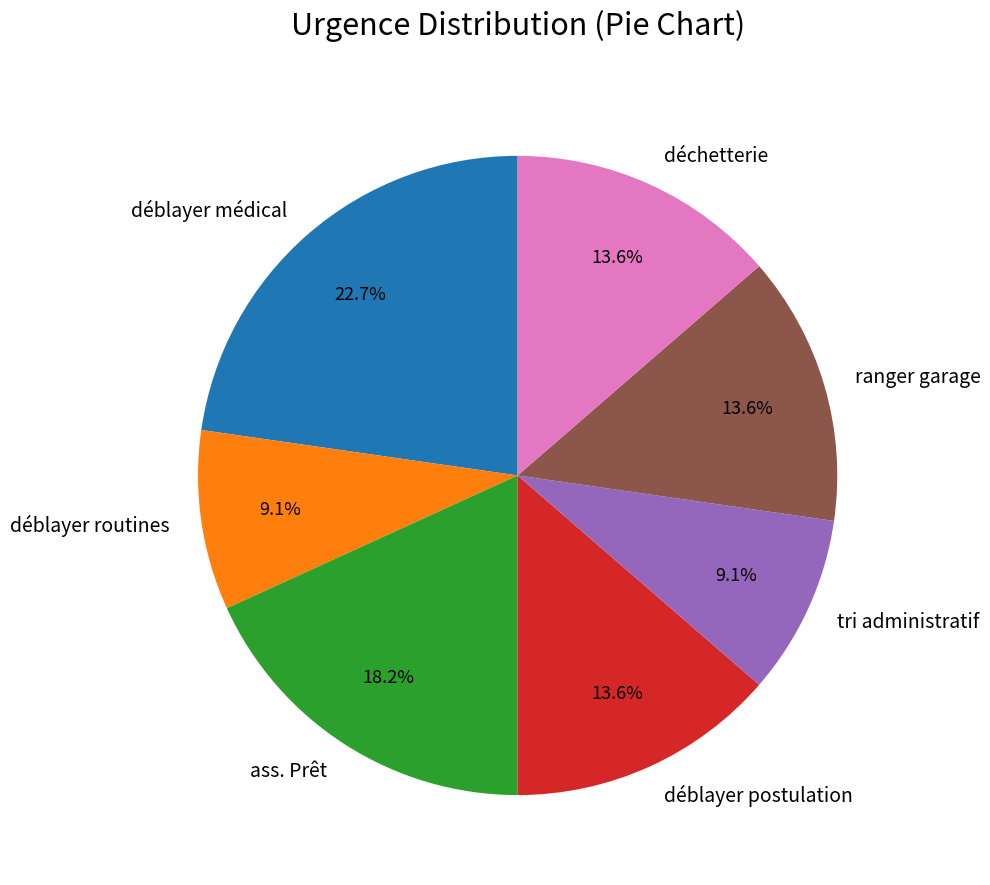

Approximately how many times larger is the value at déchetterie compared to déblayer routines?

1.5